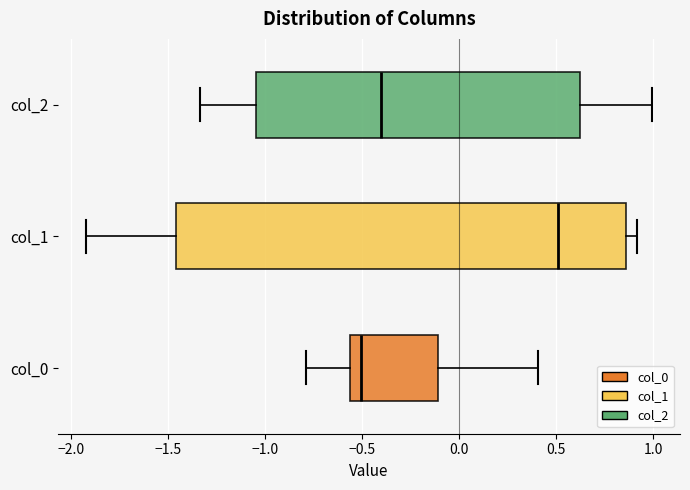

Reading bottom to top, read every box against the x-axis: the position of its median line, the range the box covers, and the ends of its whiskers. The values are not printed on the chart, so give them approximately, as read against the axis.

col_0: median -0.50, box -0.55 to -0.10, whiskers -0.80 to 0.40
col_1: median 0.50, box -1.45 to 0.85, whiskers -1.90 to 0.90
col_2: median -0.40, box -1.05 to 0.60, whiskers -1.35 to 1.00